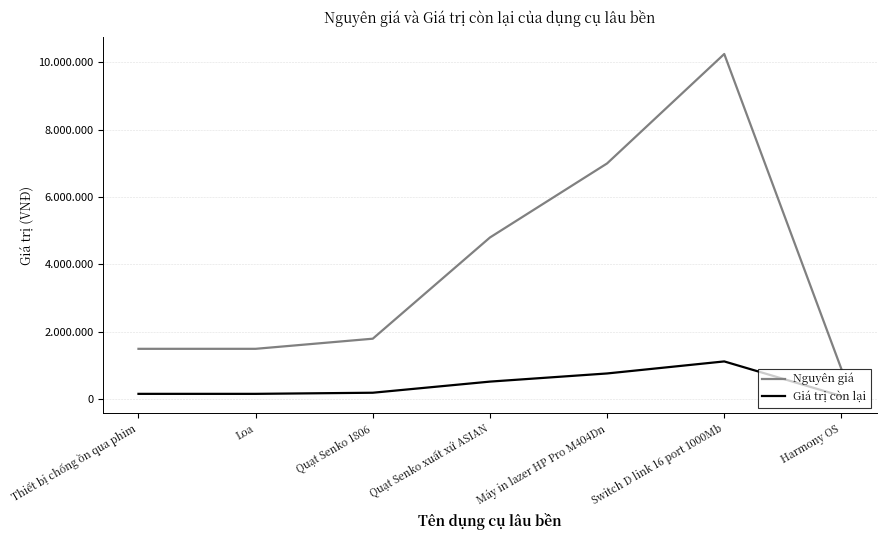

True or false: Giá trị còn lại and Nguyên giá cross at least once.

False